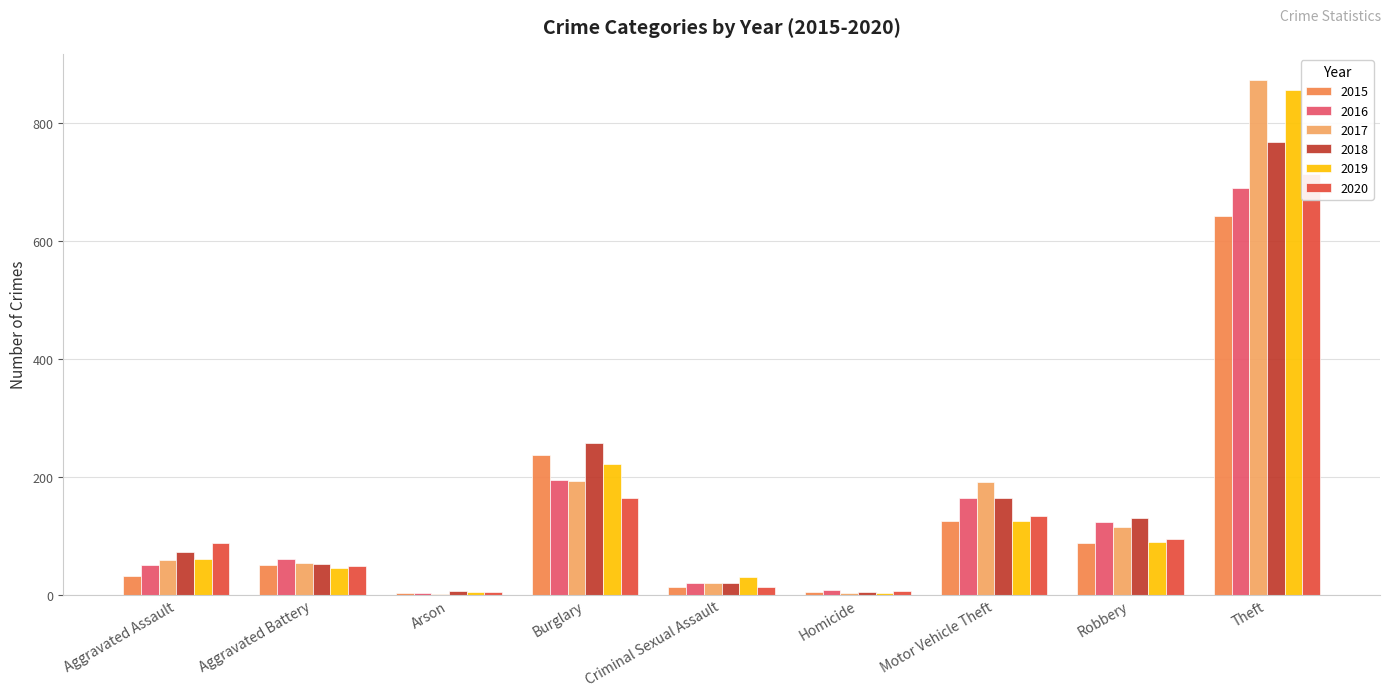

How many data points in 2019 are less than 61?

4